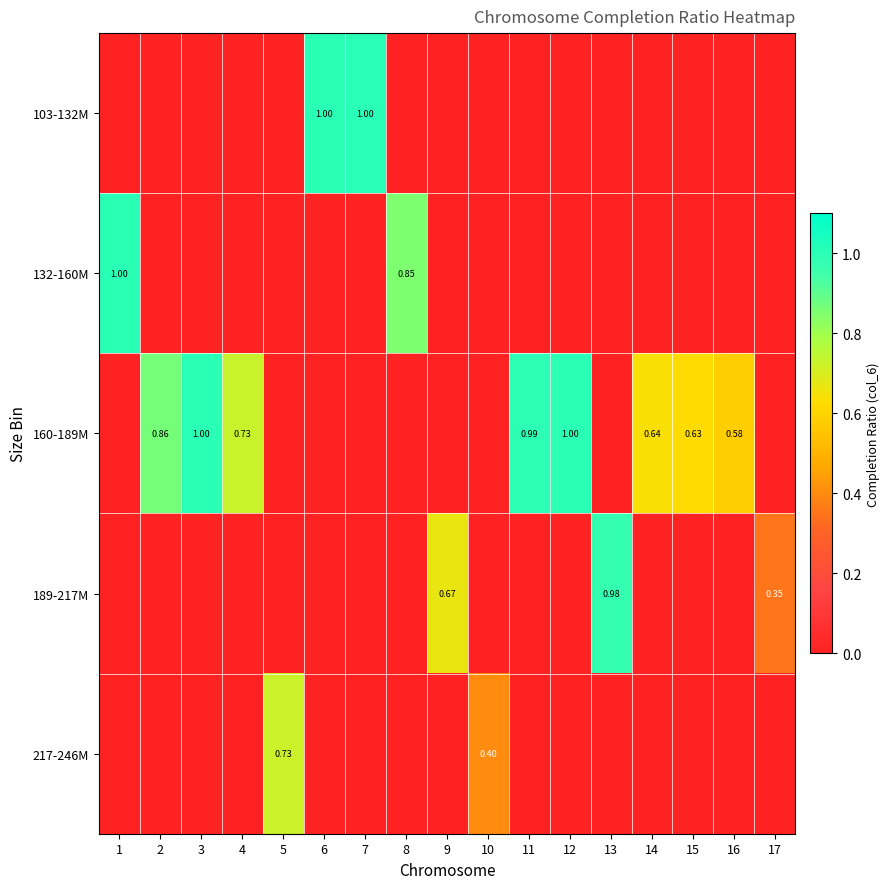

What is the difference between the highest and lowest values at 15?

0.6